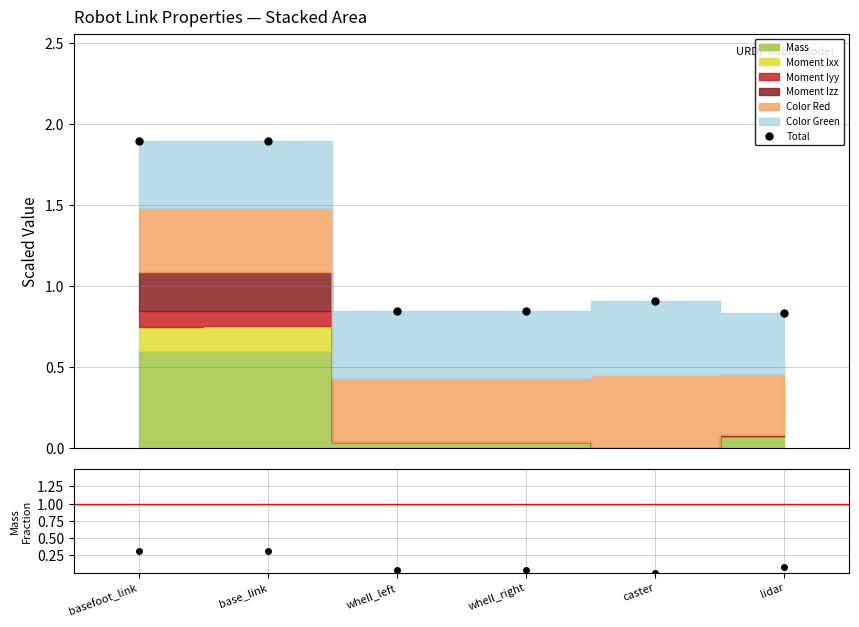

Rank the categories by value from highest to lowest.

base_link, basefoot_link, caster, whell_right, whell_left, lidar